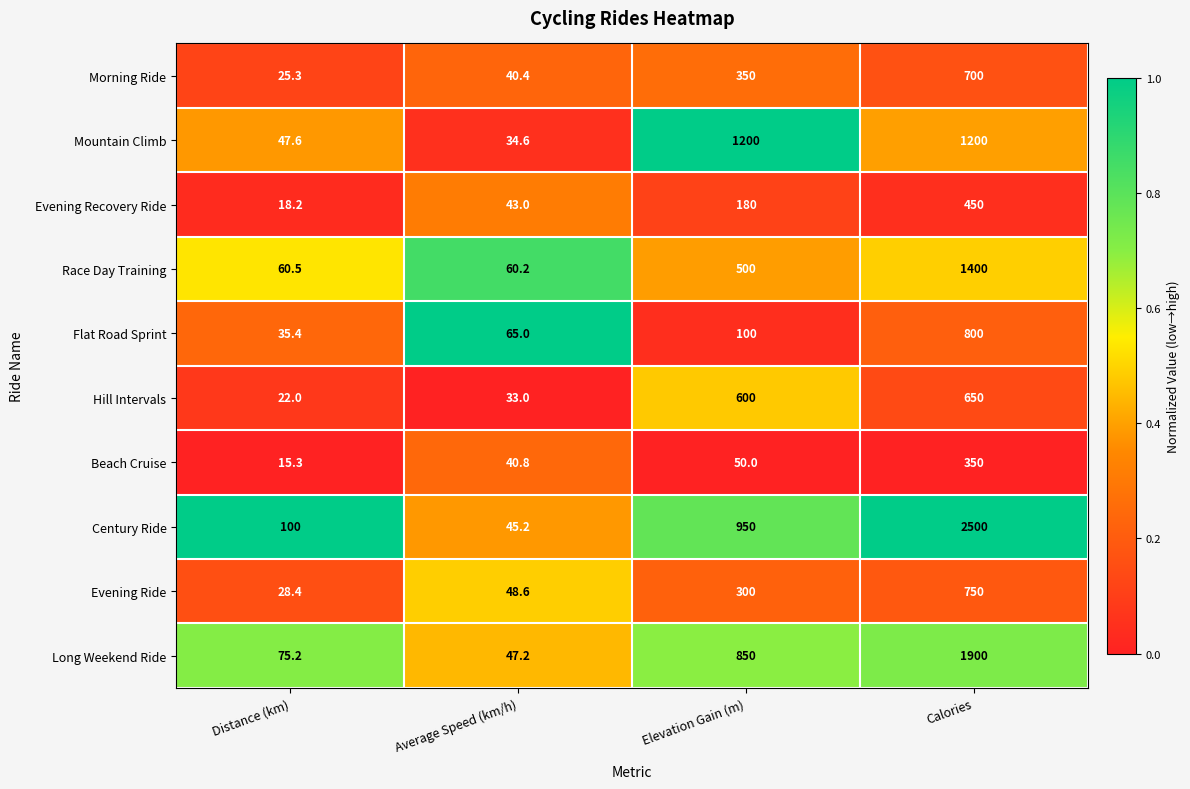

Which category has the lowest value in the Mountain Climb series?

Average Speed (km/h)